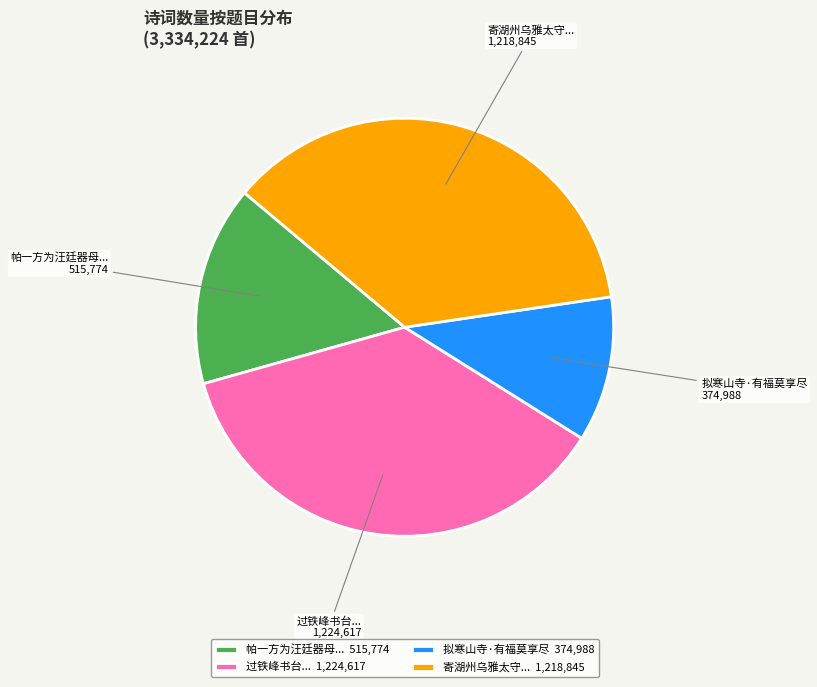

What is the ratio of the value at 拟寒山寺·有福莫享尽 to the value at 帕一方为汪廷器母...?

0.7